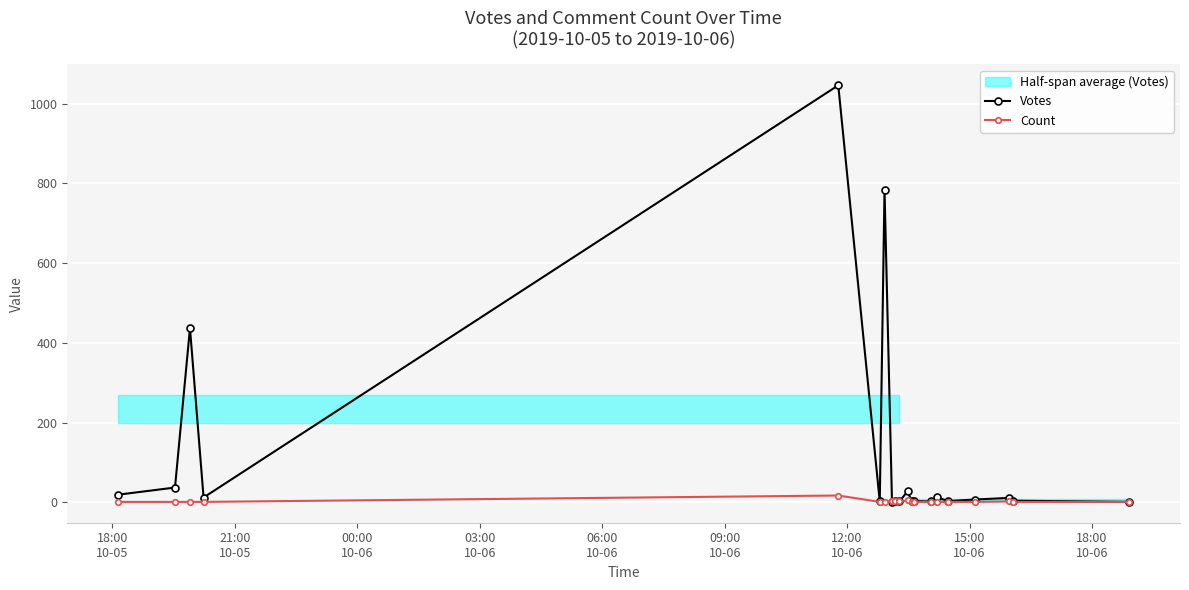

Reading left to right, list all the values displayed in this chart.

Votes: 19	37	437	12	1046	2	784	1	2	2	28	2	3	2	13	3	7	11	4	1
Count: 1	1	1	1	17	1	1	2	2	2	5	1	1	1	1	1	1	2	1	1